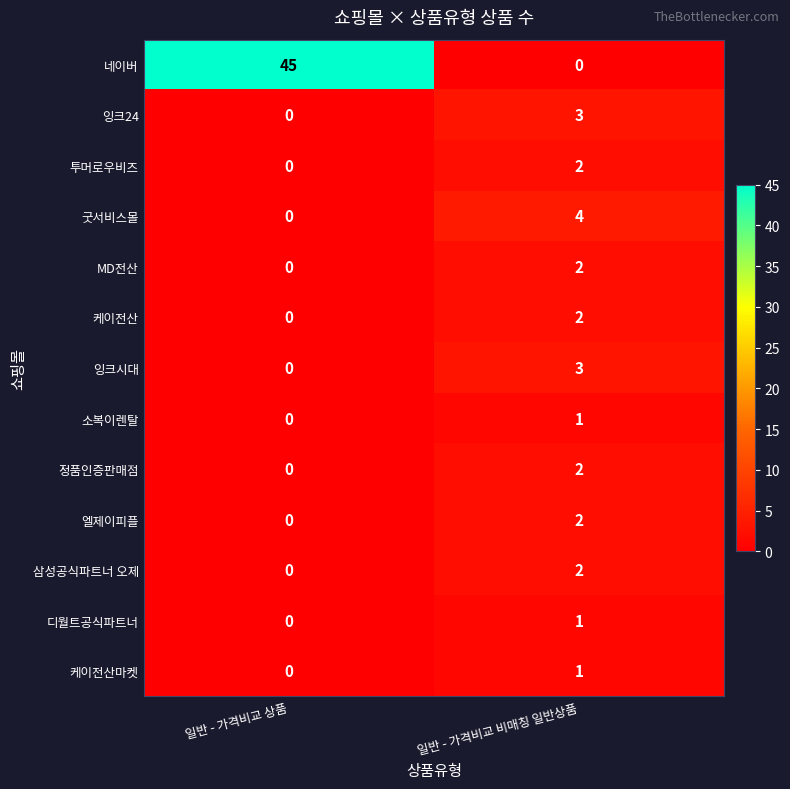

What is the approximate value of 굿서비스몰 at 일반 - 가격비교 비매칭 일반상품?

4